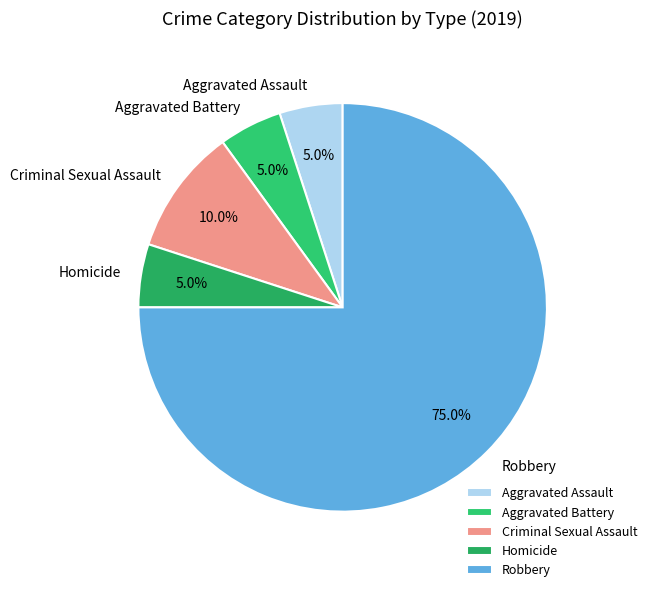

What is the largest slice in the pie chart?

Robbery